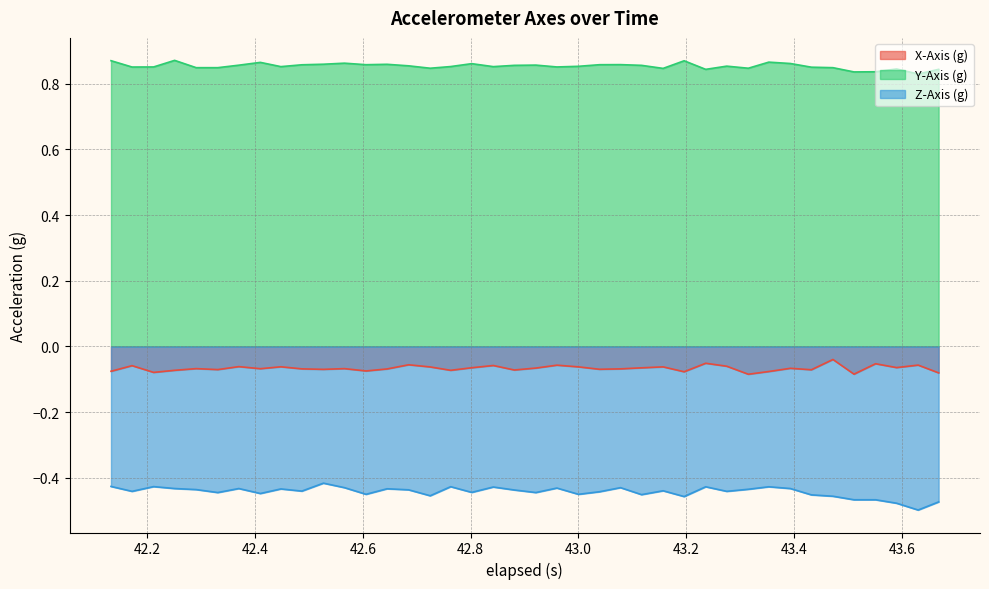

How many distinct data groups are displayed?

3